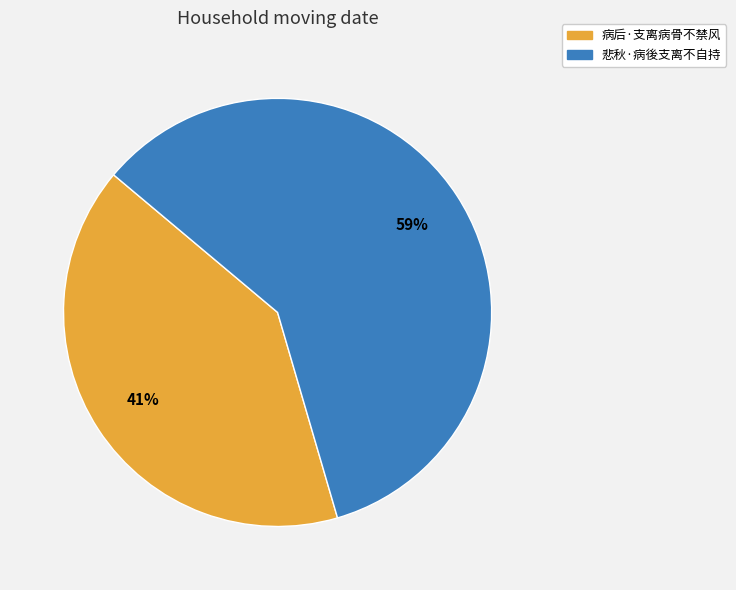

What is the majority slice?

悲秋·病後支离不自持